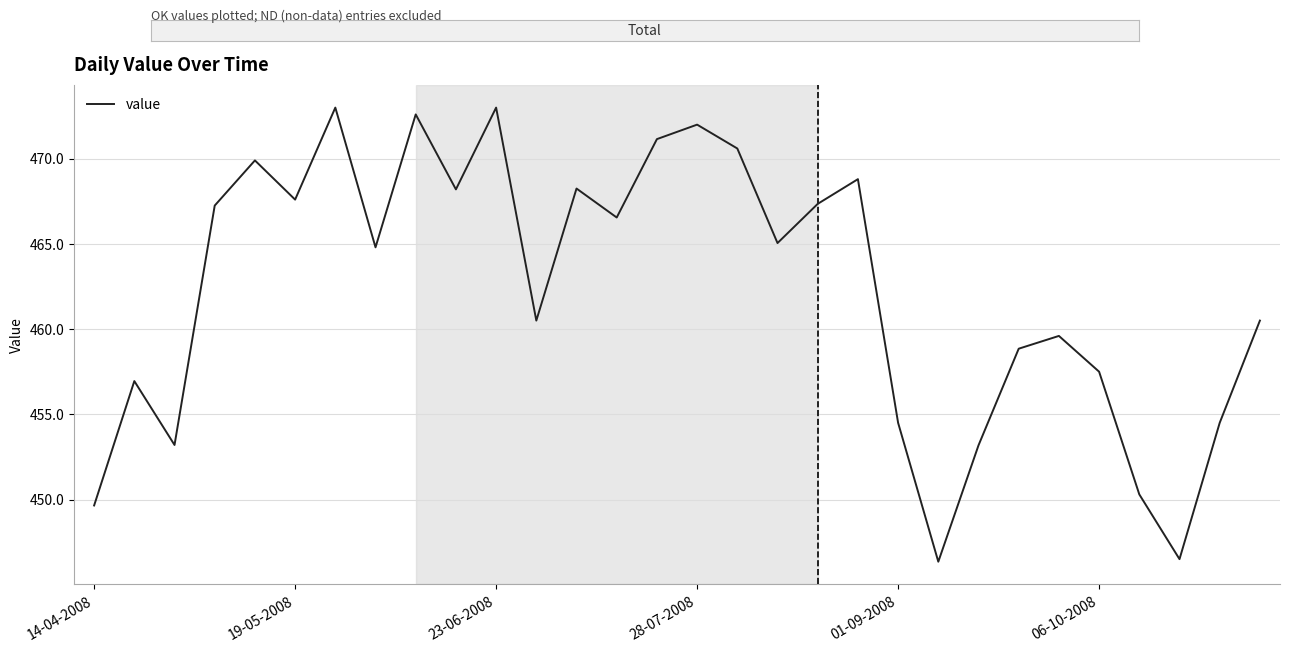

What is the smallest value displayed?

446.4